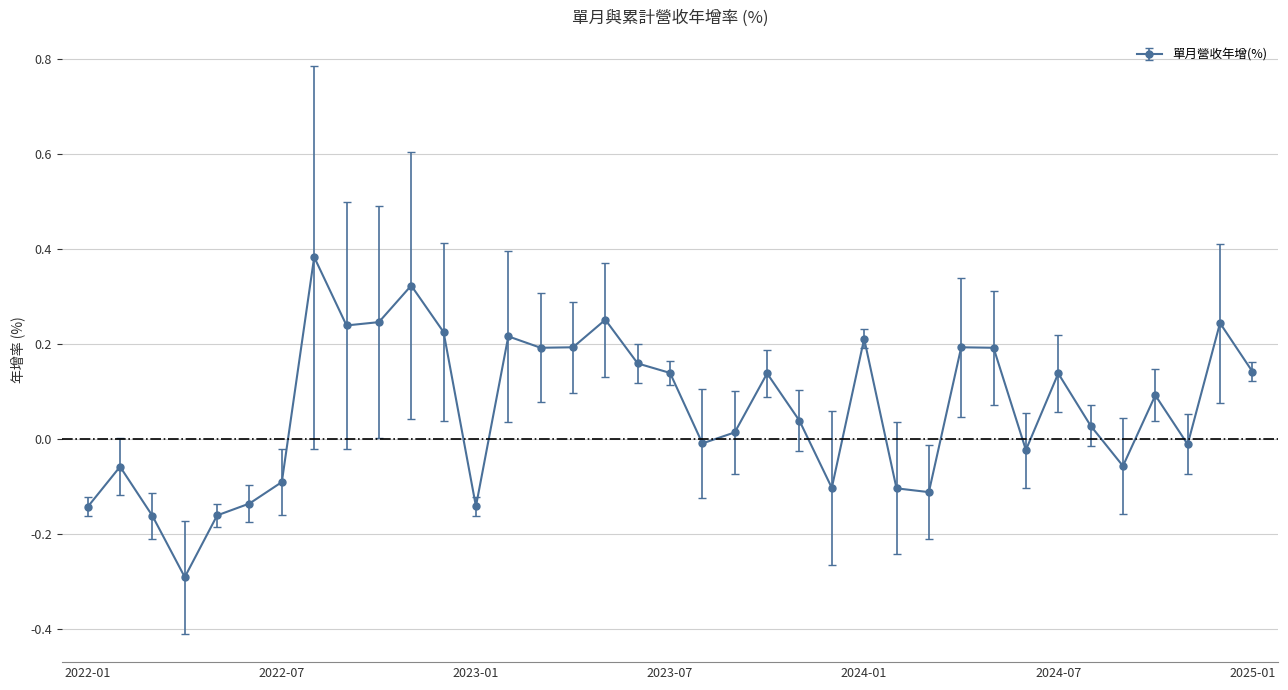

How many lines are shown in the chart?

1